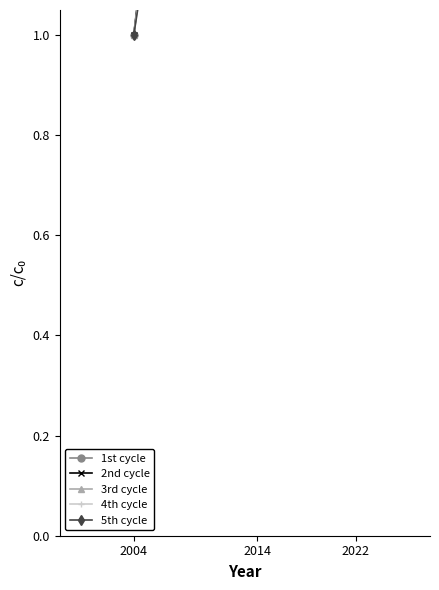

What is the value of the 1st cycle point at the 3rd from the left?

5.6